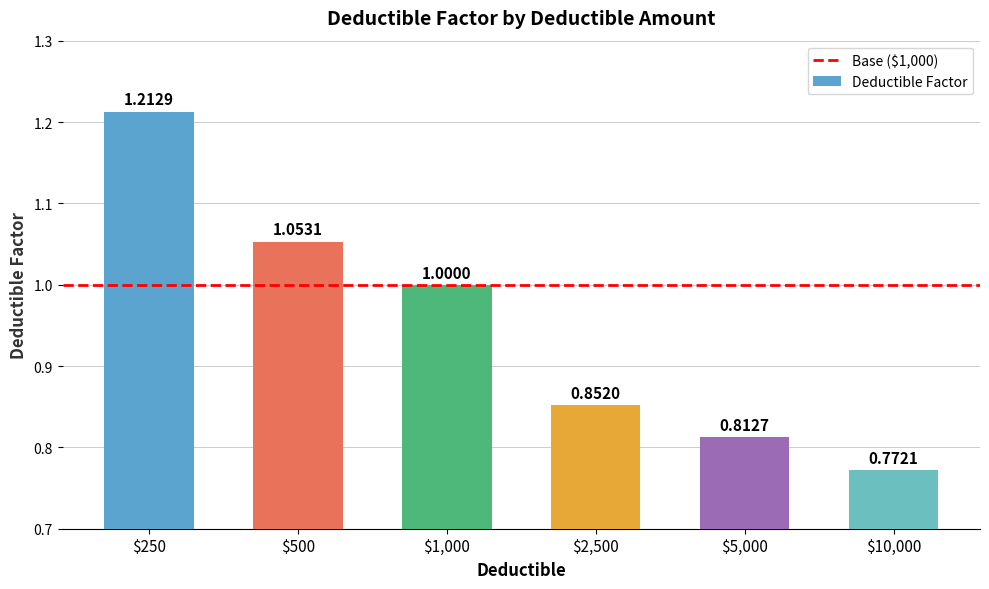

What is the sum of all values?

5.7